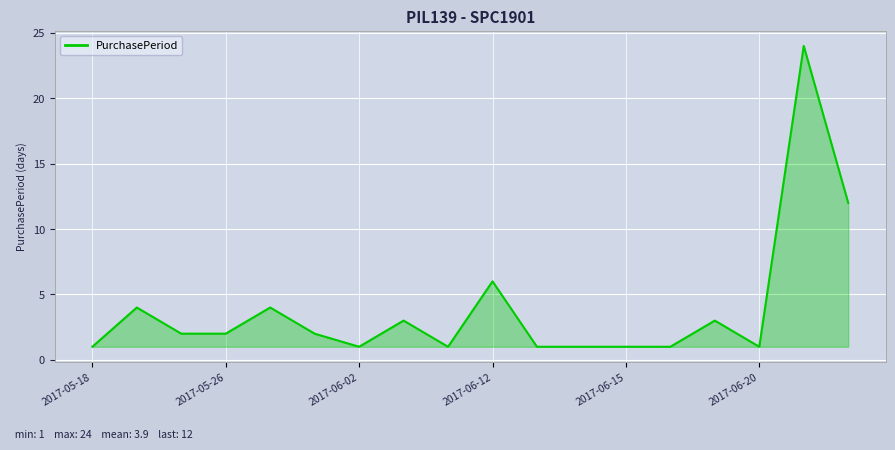

What is the greatest value displayed?

24